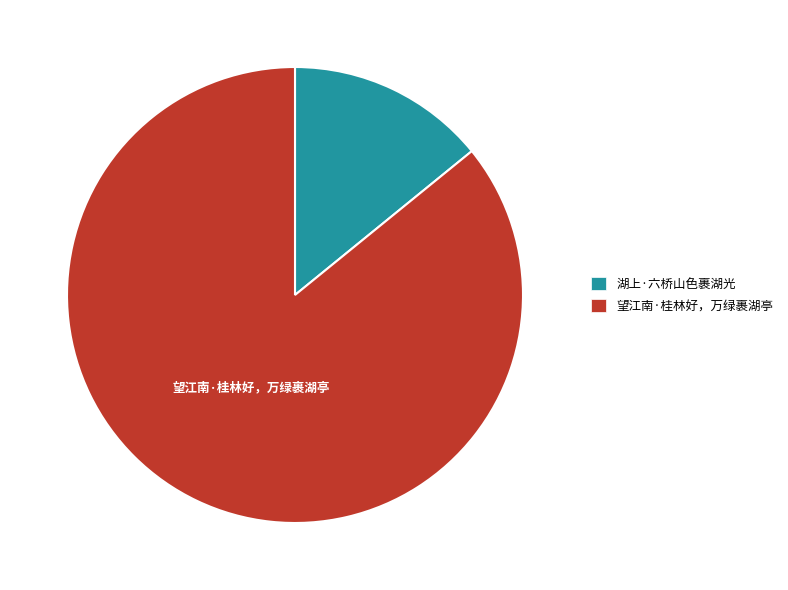

Is it true that 湖上·六桥山色裹湖光 is 6% of the pie?

False